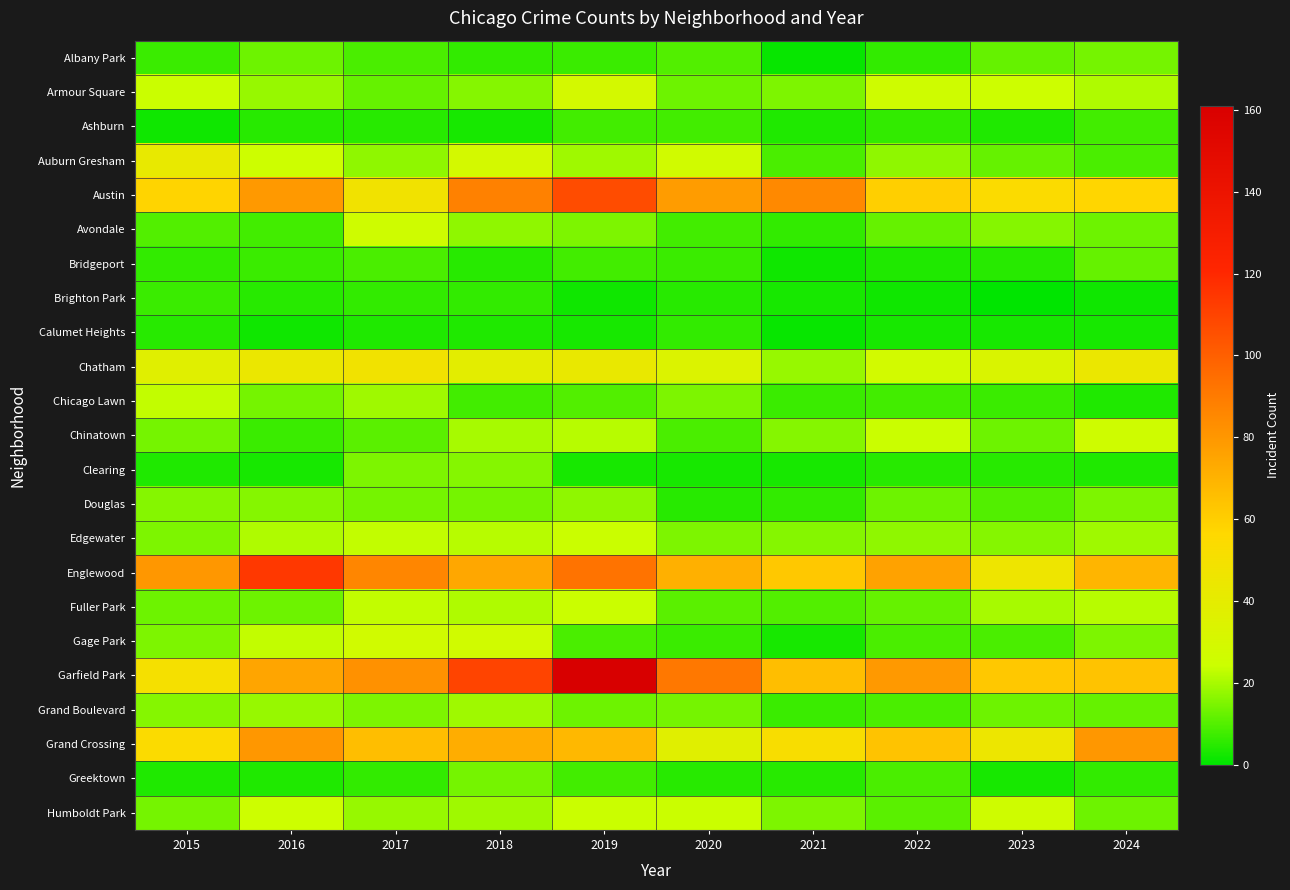

Which category has the highest value across all series?

2019